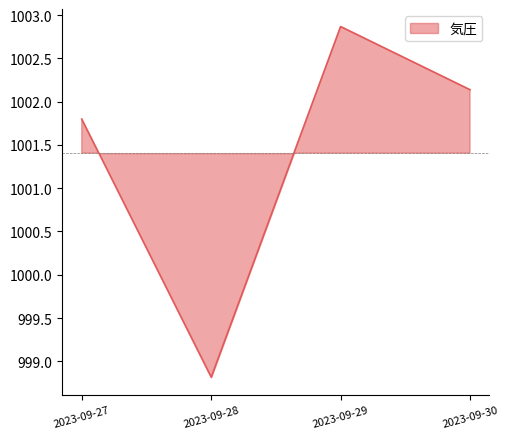

How many values are below 1002?

2